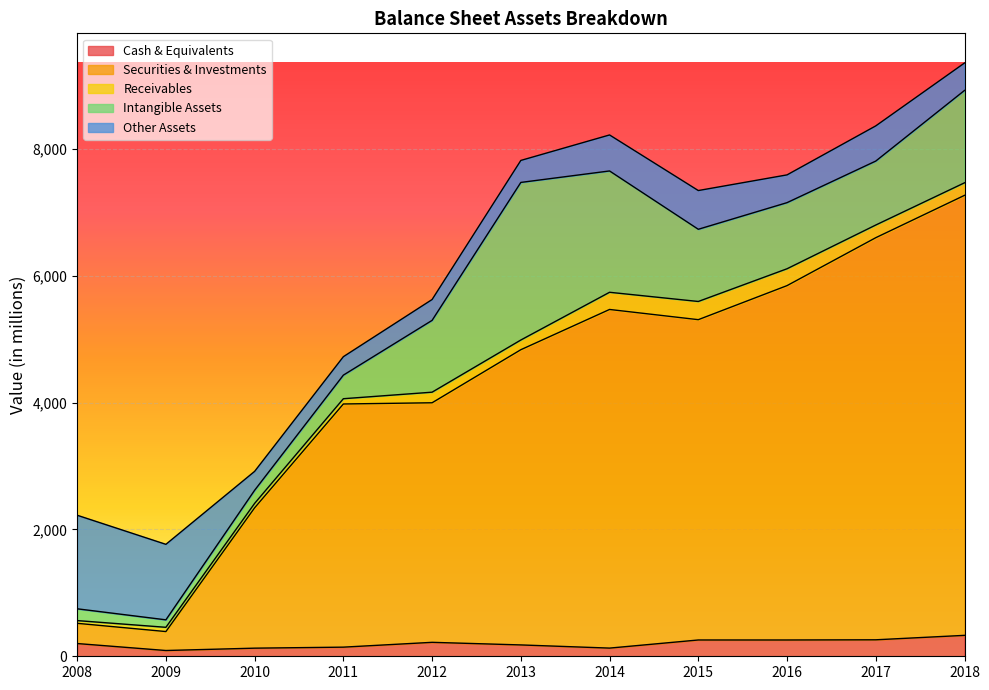

Reading left to right, transcribe all the data shown in this chart.

Cash & Equivalents: 201	91	128	144	220	179	129	257	257	260	330
Securities & Investments: 319	299	2214	3836	3779	4657	5342	5053	5590	6343	6941
Receivables: 43	67	70	83	167	153	271	287	266	200	198
Intangible Assets: 186	118	207	372	1133	2486	1914	1139	1043	1009	1457
Other Assets: 1476	1191	298	291	329	347	568	611	438	555	433